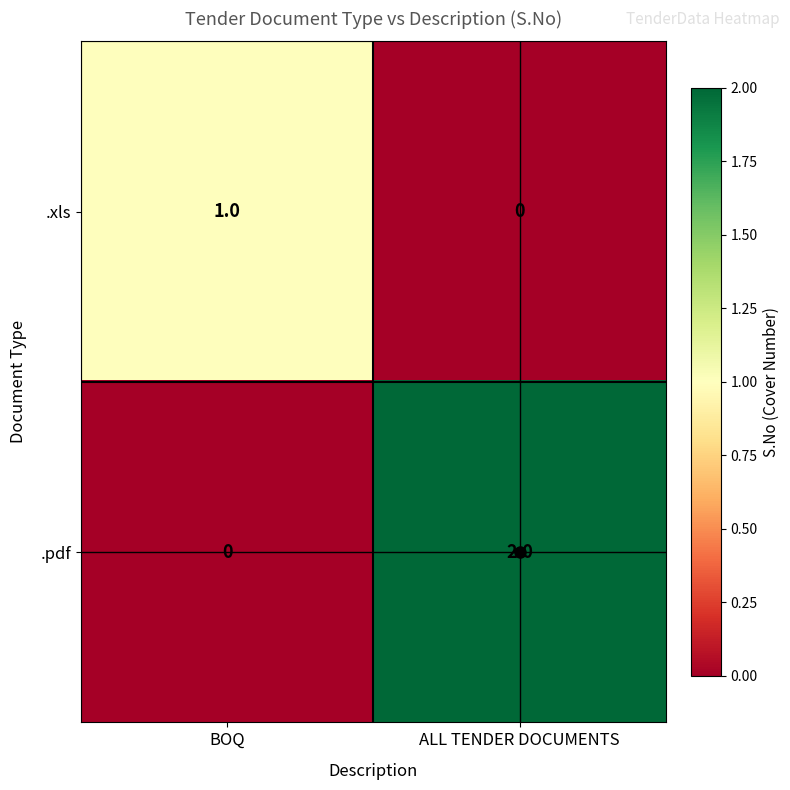

Which series has the widest spread of values?

.pdf